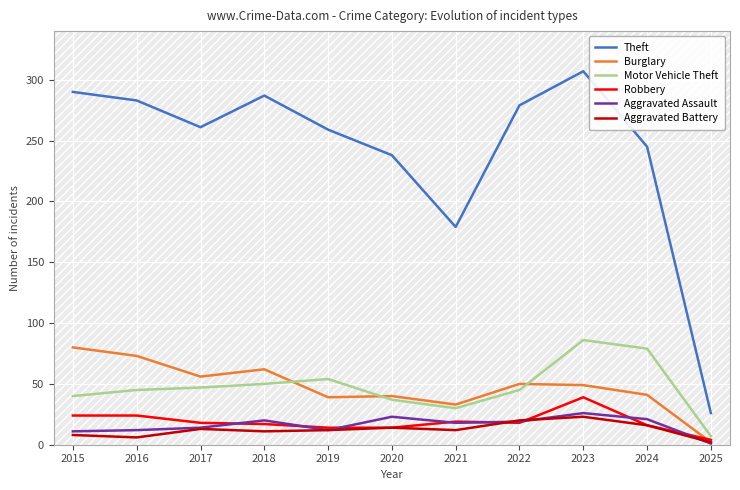

Which series has the largest range (max minus min)?

Theft